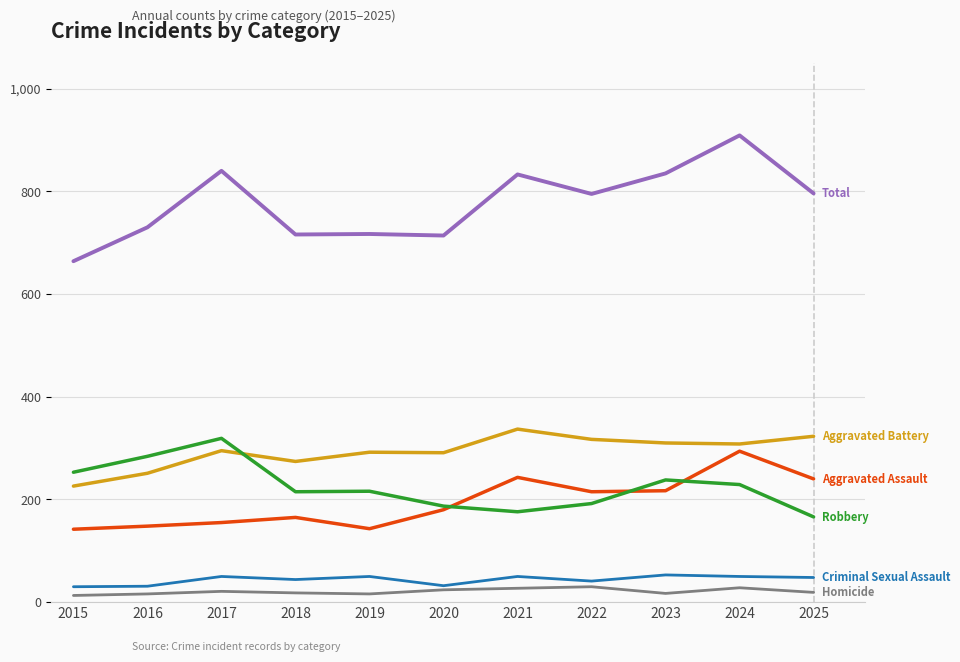

How many lines are shown in the chart?

6